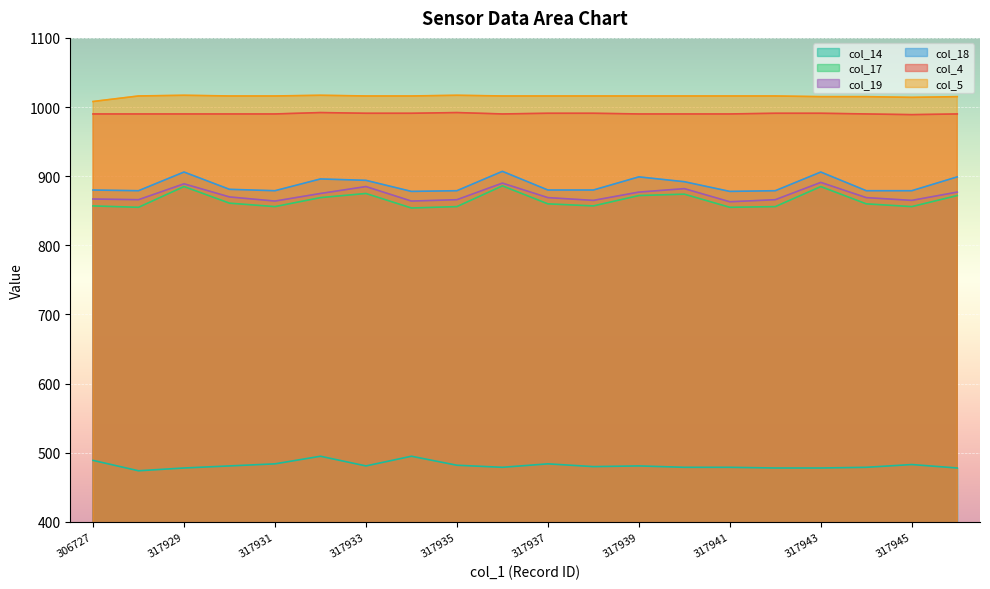

How many values in the col_4 series exceed 990?

8